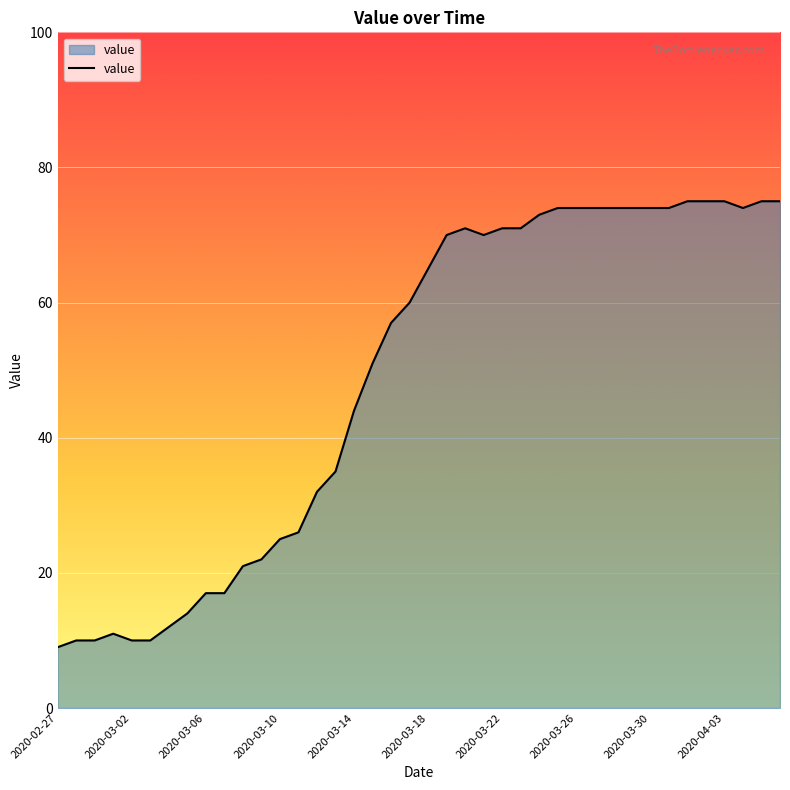

What is the difference between the maximum and minimum values?

66